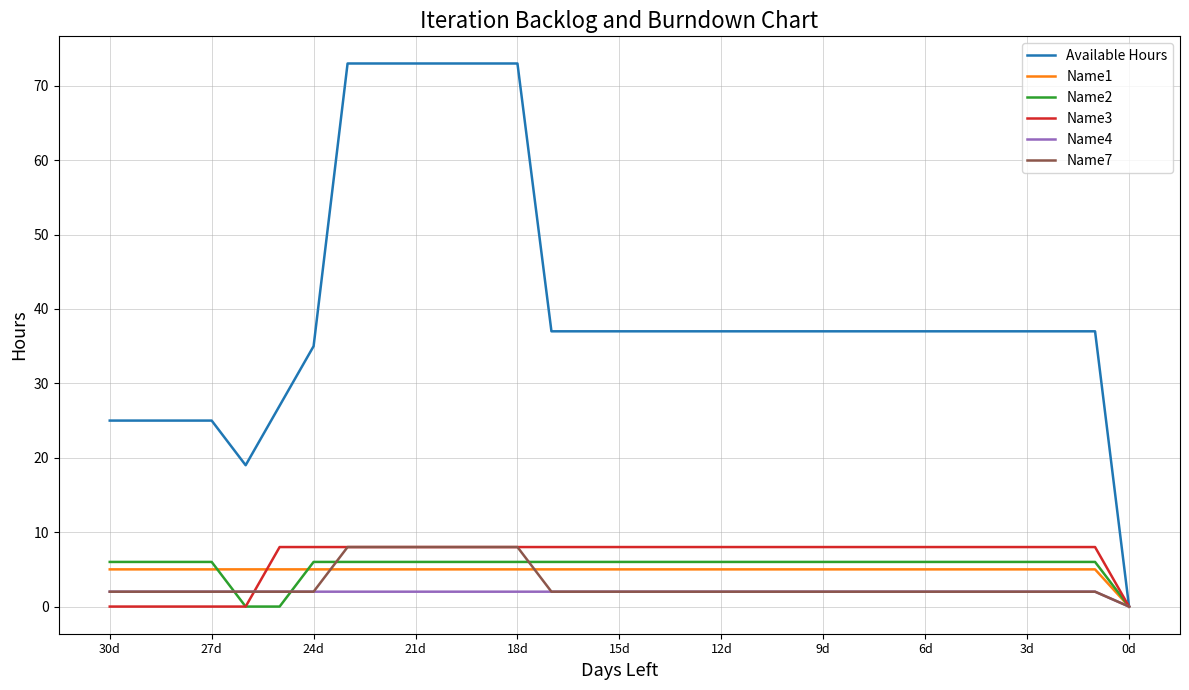

Which series has the largest range (max minus min)?

Available Hours